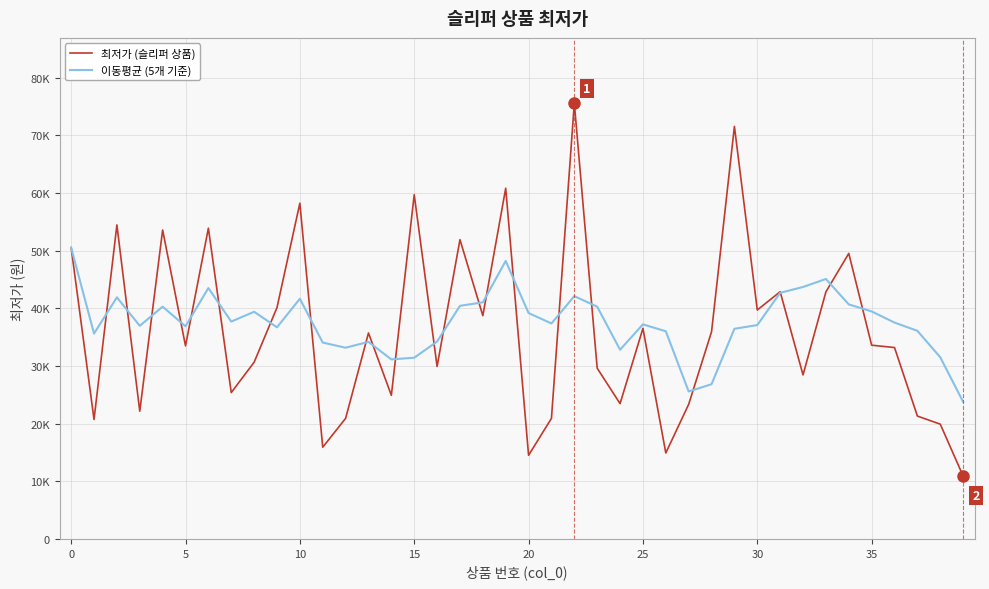

At which category is the sum across all series the highest?

22